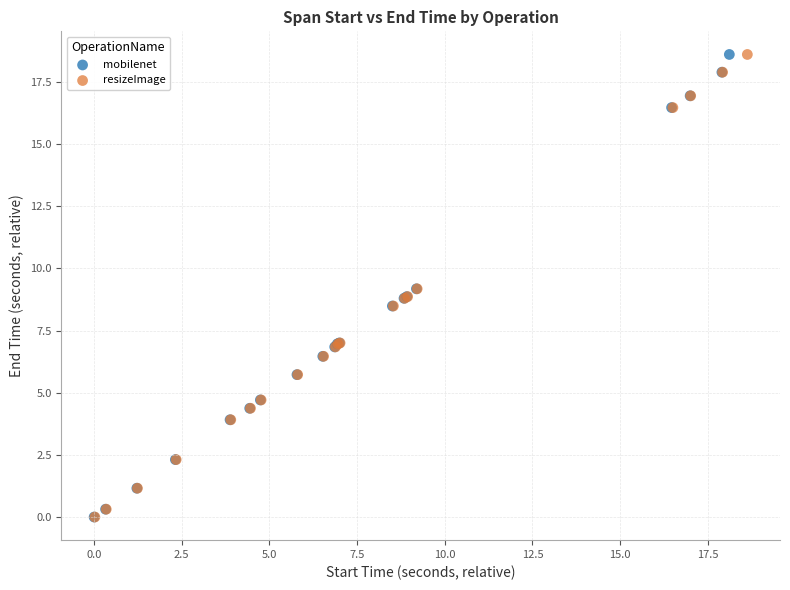

What are all the series names shown in the legend?

mobilenet, resizeImage